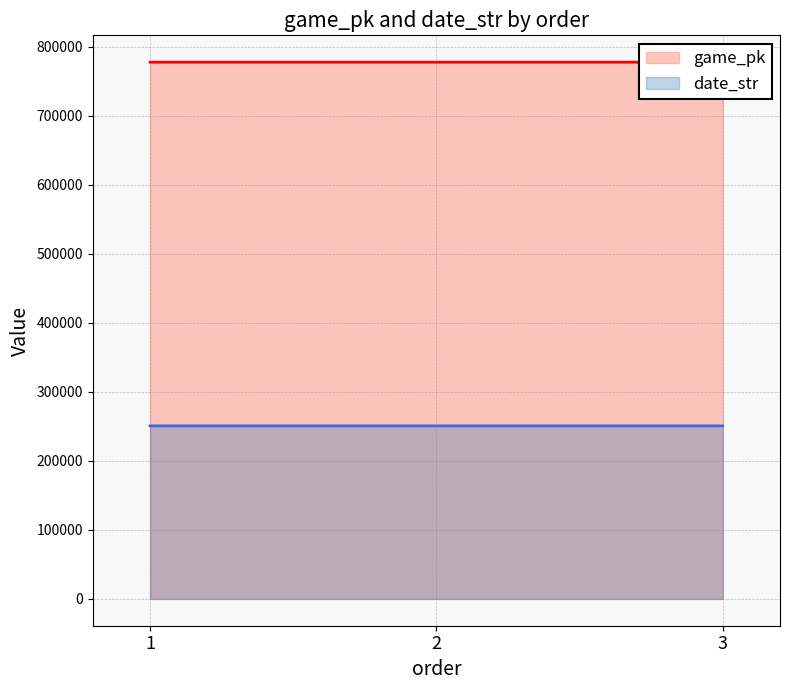

At how many categories does at least one series exceed 417626?

3